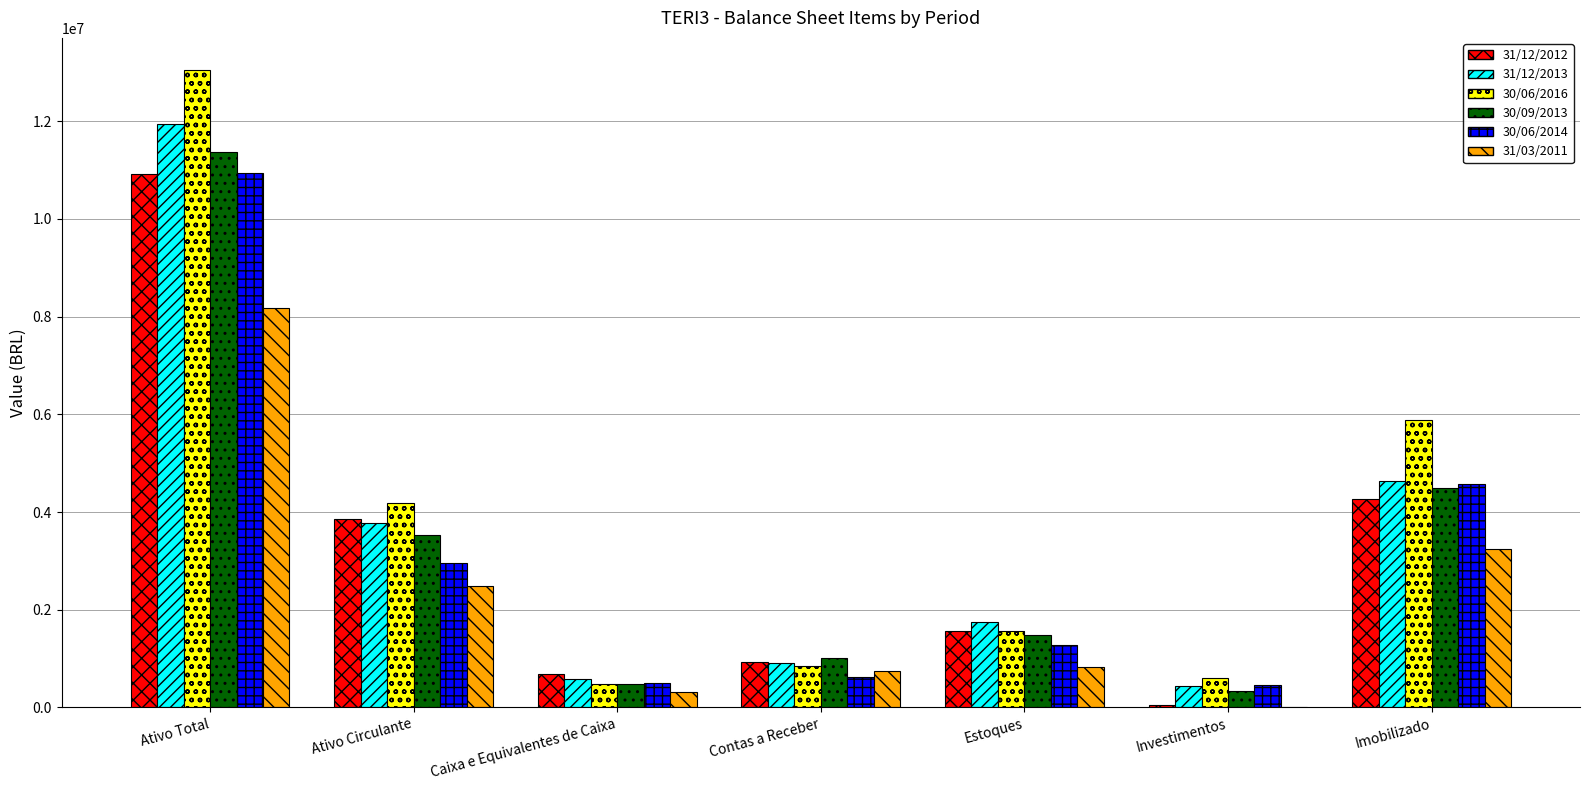

The value of 31/03/2011 at Estoques is 830000.0. True or false?

True